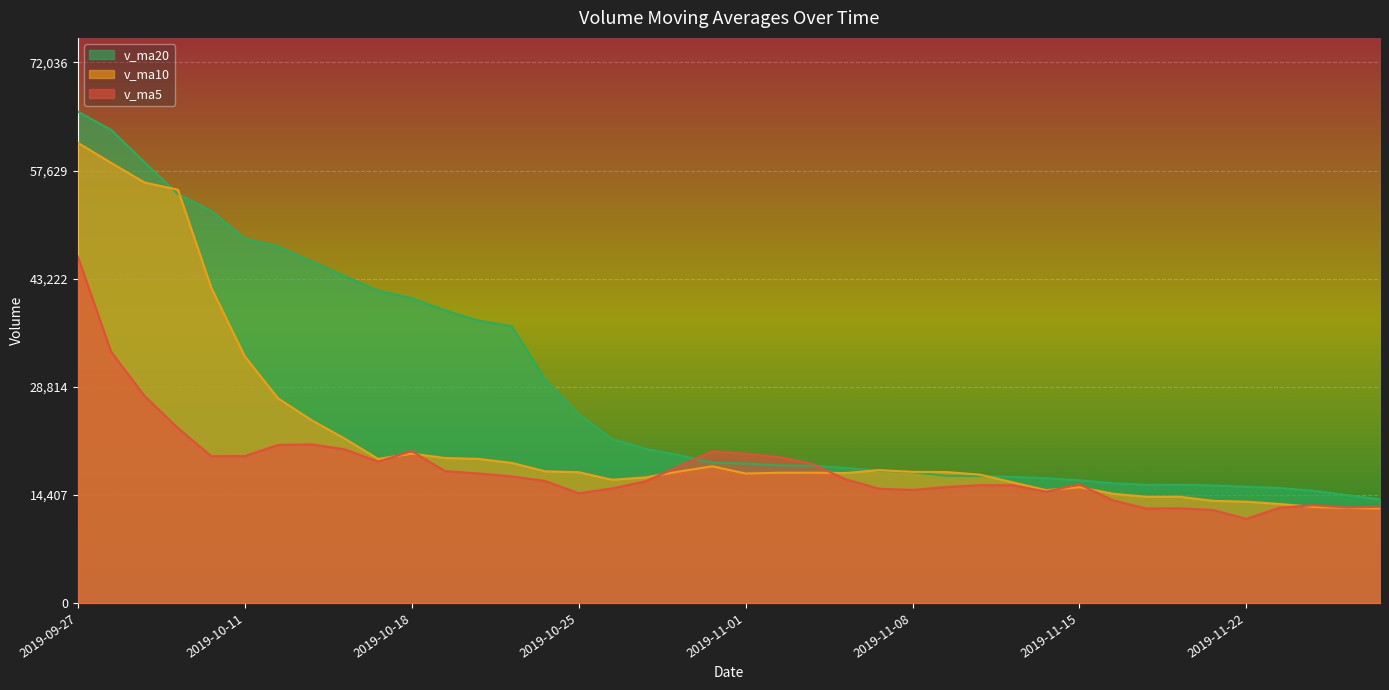

Read the v_ma10 value at 2019-09-27.

61335.6